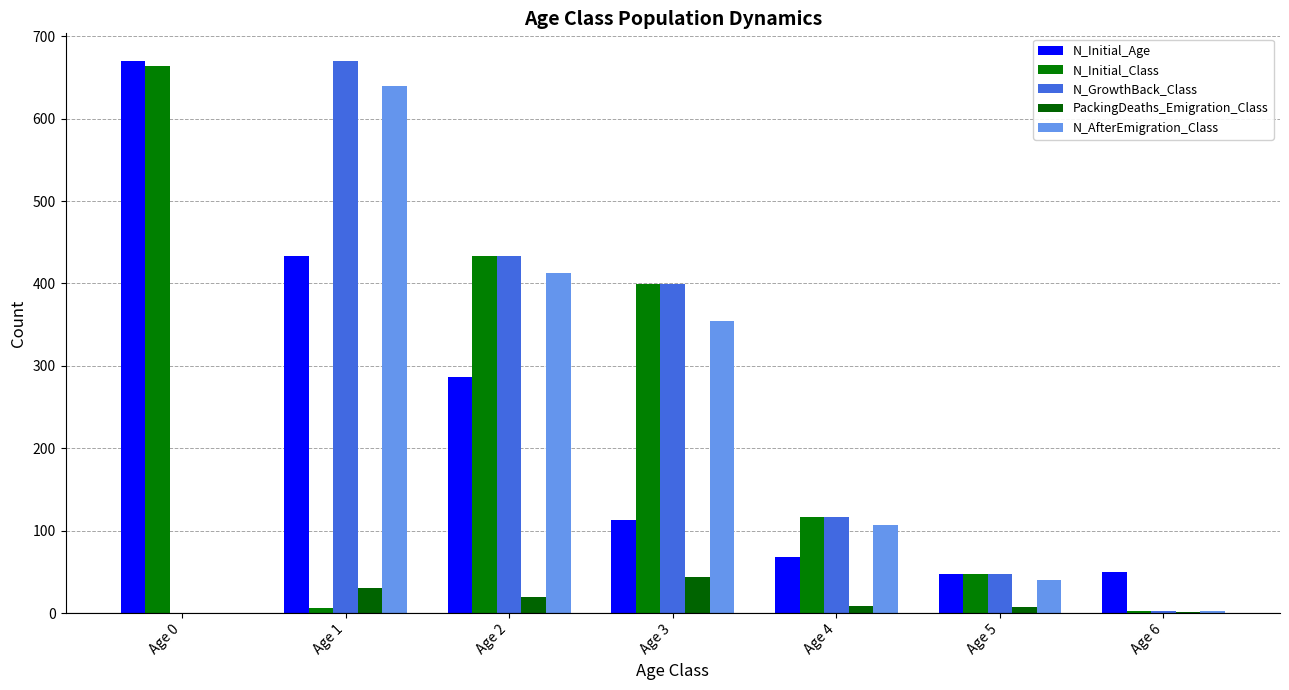

What is the value of the PackingDeaths_Emigration_Class bar at the 2nd from the left?

31